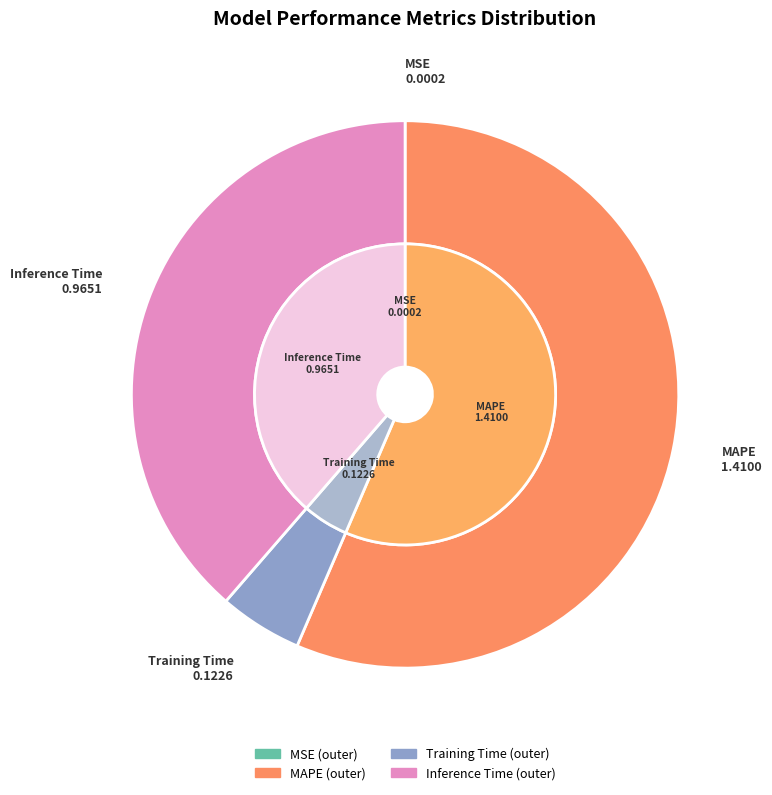

To the nearest percent, what is the difference between the largest and smallest slice percentages?

56%